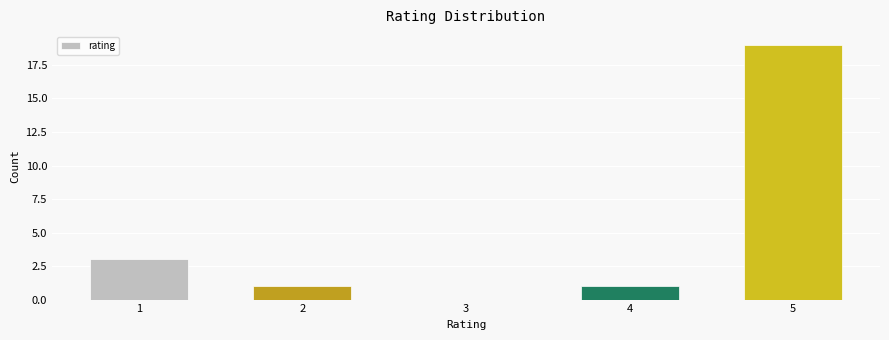

Are the bars horizontal?

No